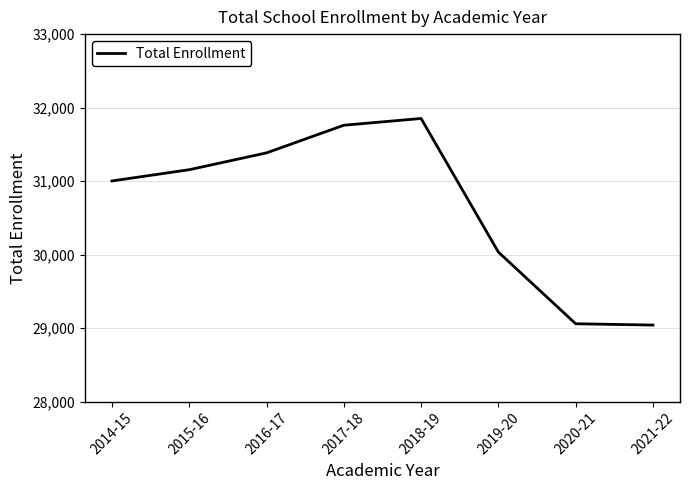

What is the difference between the values at 2017-18 and 2016-17?

376